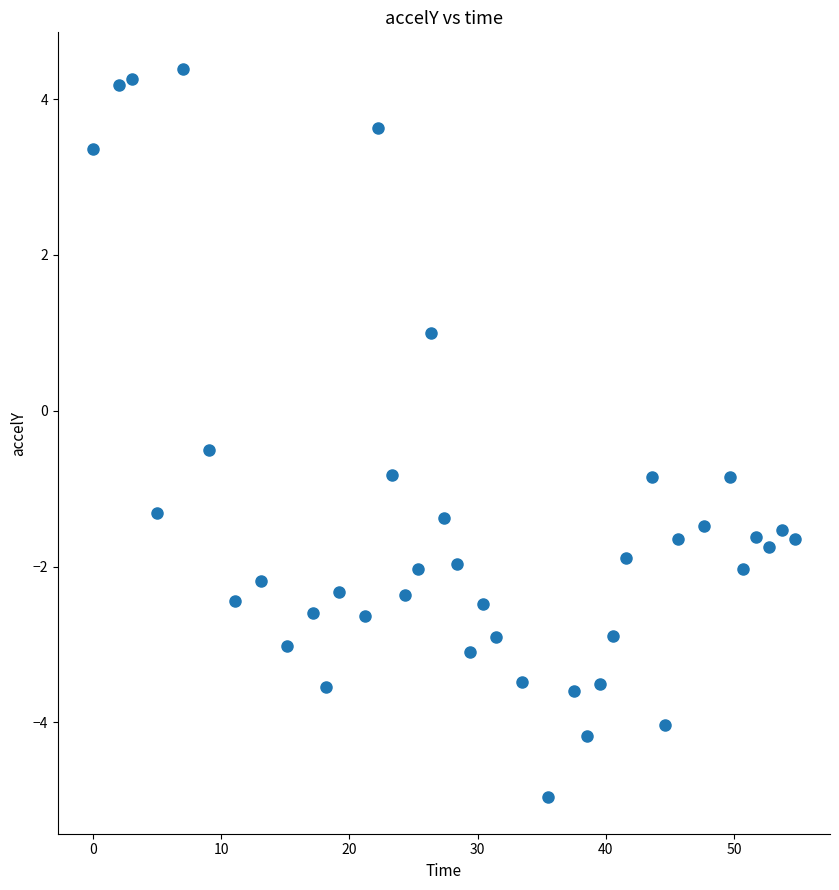

What Y value in the scatter plot is closest to 0?

-0.5